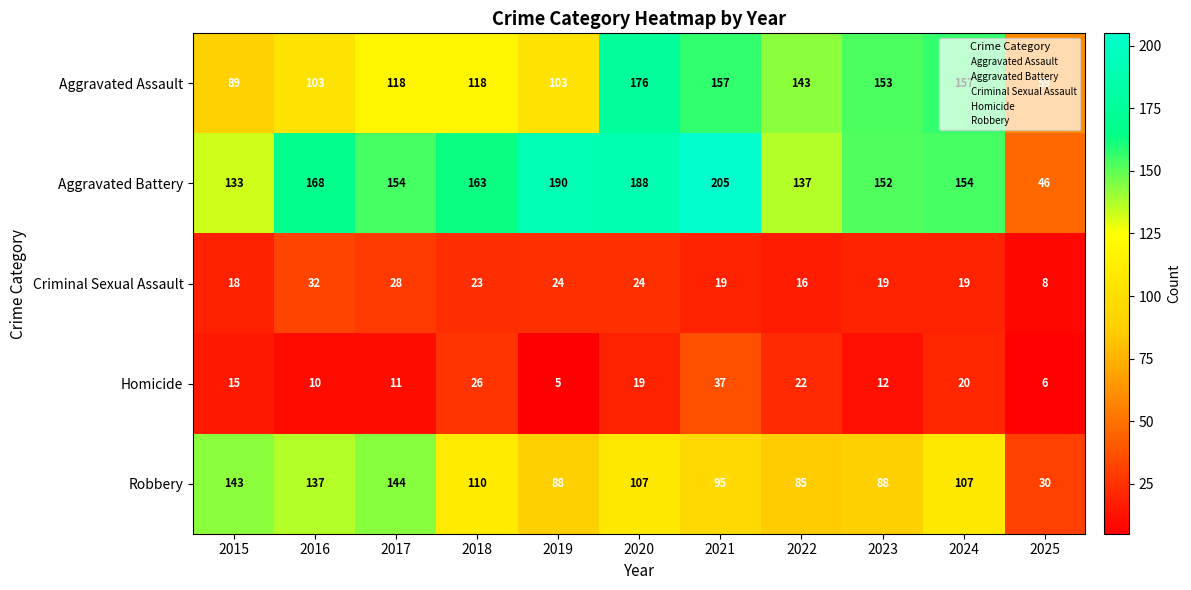

What is the approximate value of Homicide at 2015, to the nearest 10?

20